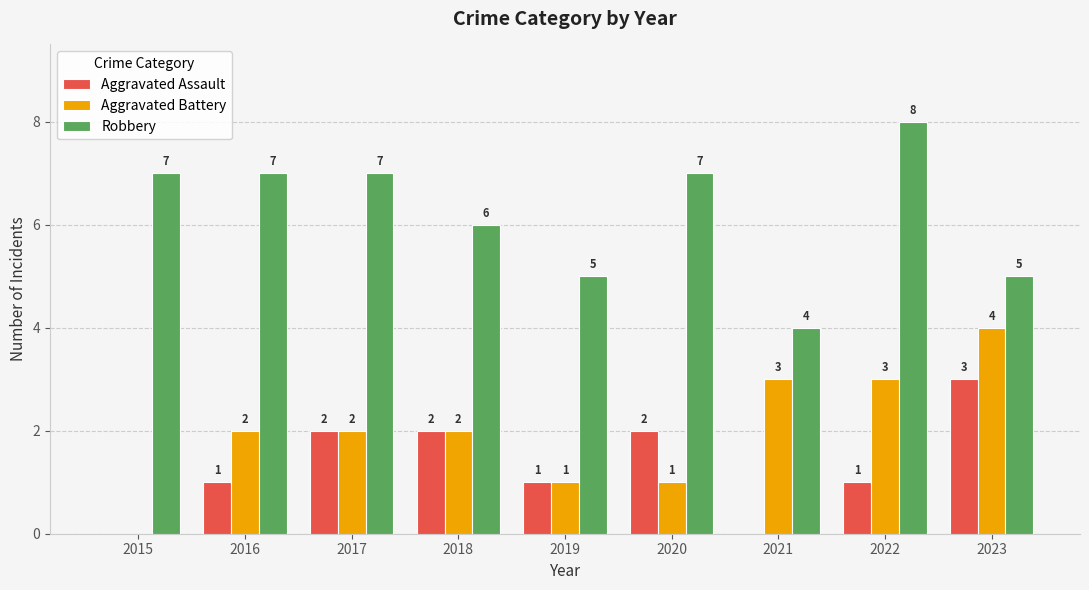

Reading left to right, extract all data points from this chart.

Aggravated Assault: 2015=0	2016=1	2017=2	2018=2	2019=1	2020=2	2021=0	2022=1	2023=3
Aggravated Battery: 2015=0	2016=2	2017=2	2018=2	2019=1	2020=1	2021=3	2022=3	2023=4
Robbery: 2015=7	2016=7	2017=7	2018=6	2019=5	2020=7	2021=4	2022=8	2023=5